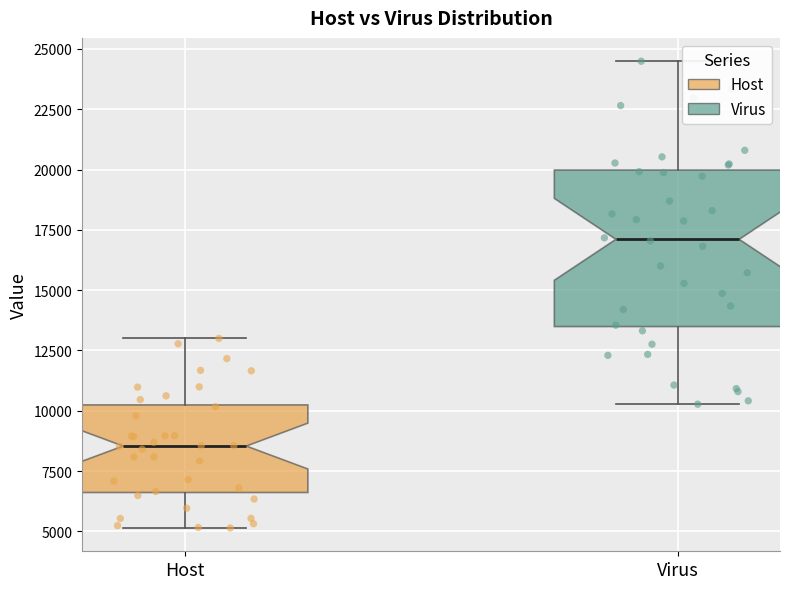

Where is the upper edge of the box for Virus on the y-axis? The values are not printed on the chart, so give them approximately, as read against the axis.

20000